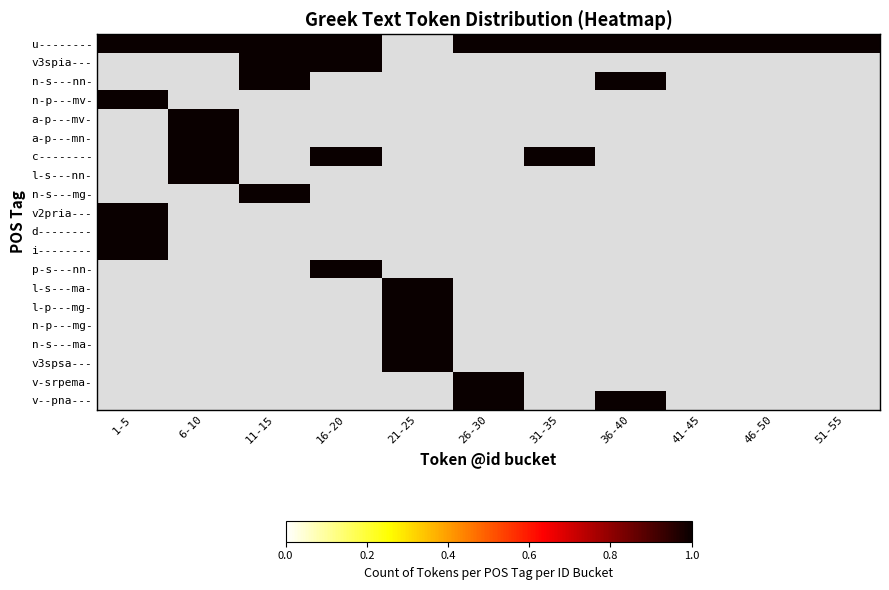

At which label does v3spia--- reach its peak?

1-5